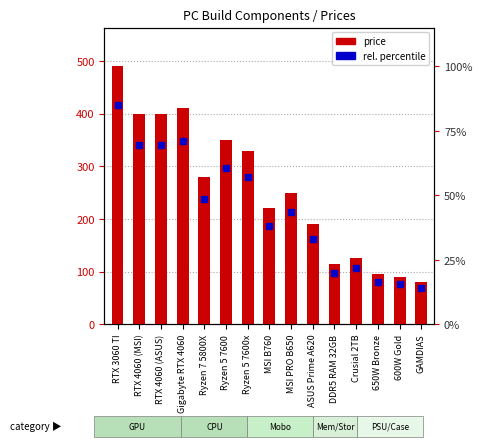

Where does the data first go above 250?

RTX 3060 TI